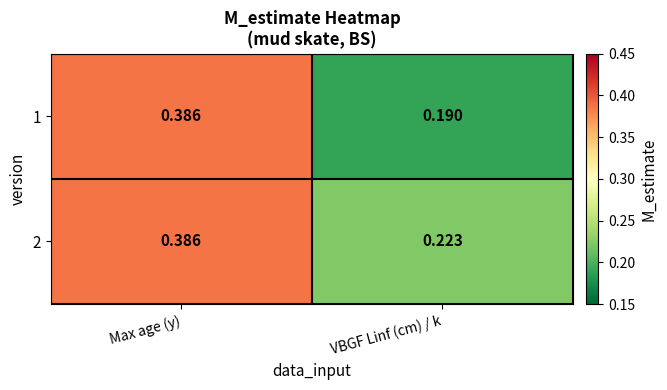

At which label does 1 reach its minimum?

VBGF Linf (cm) / k